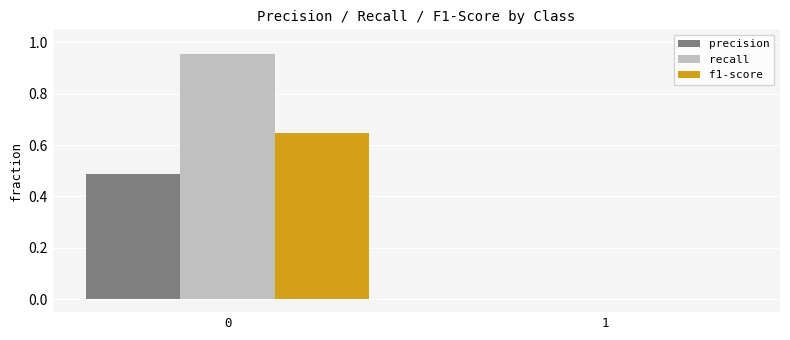

Between 0 and 1, which series saw the biggest shift?

recall